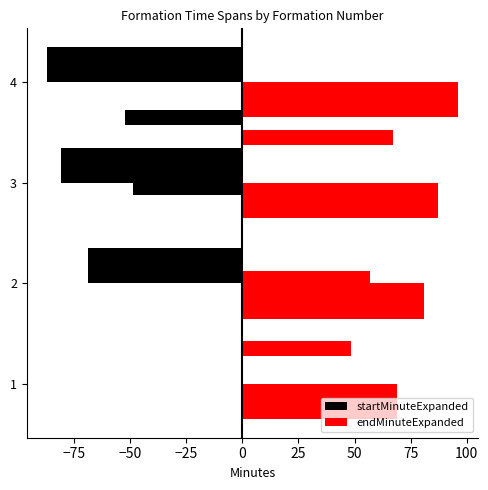

What is the value of the endMinuteExpanded bar at the 3rd from the left?

87